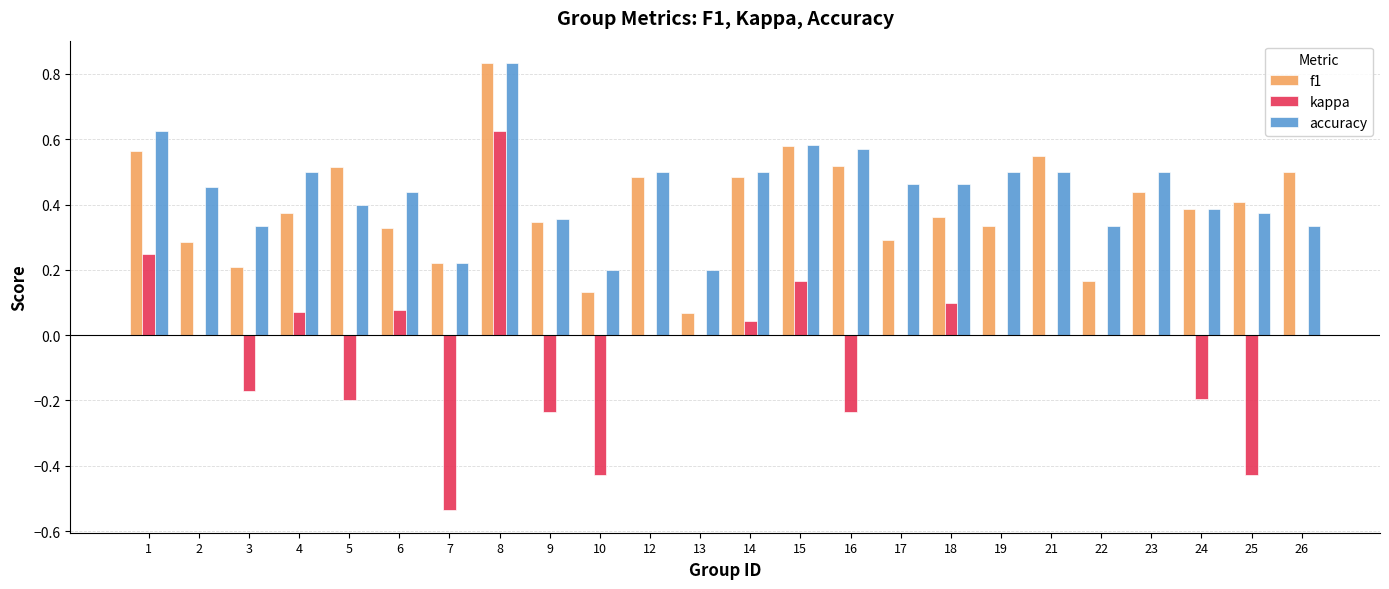

At which category is the sum across all series the highest?

8